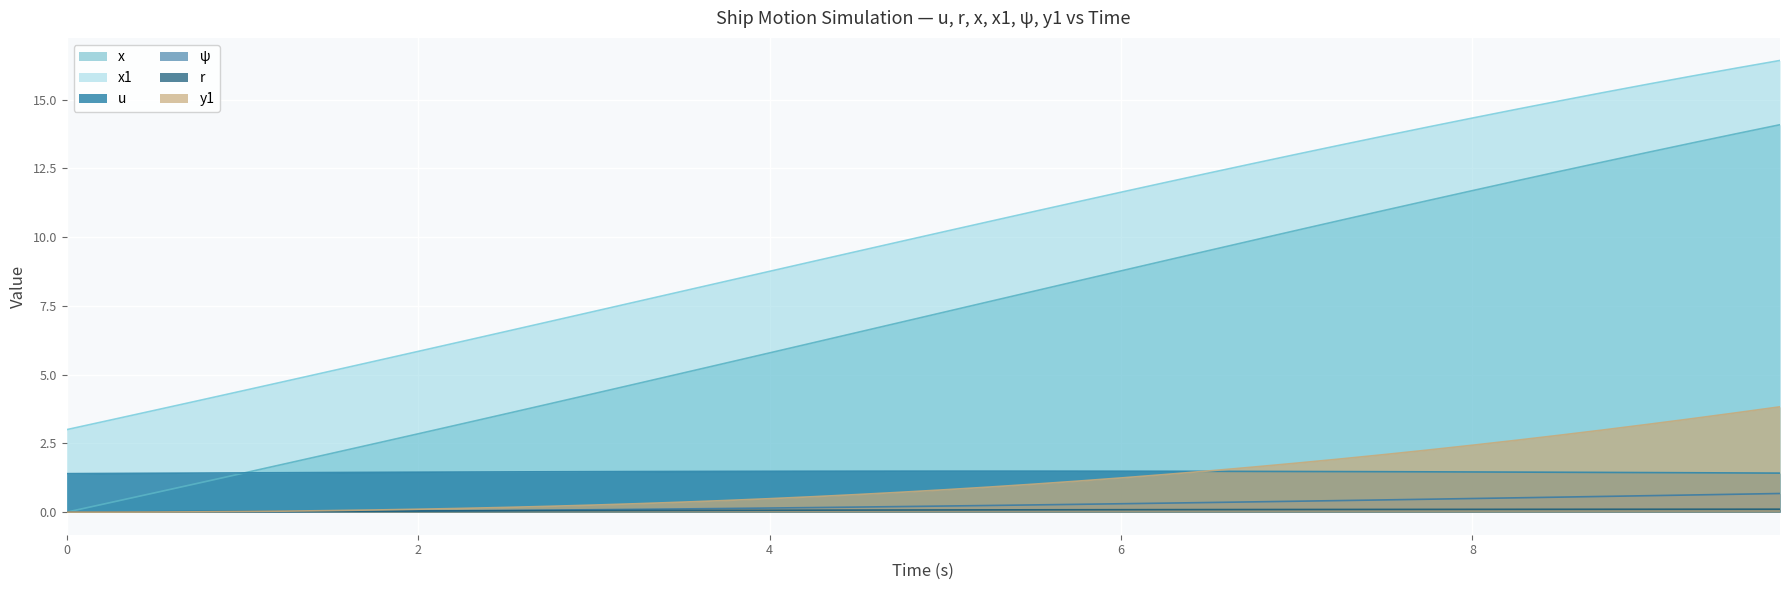

Is it true that x equals 3.2 at 2.25?

True